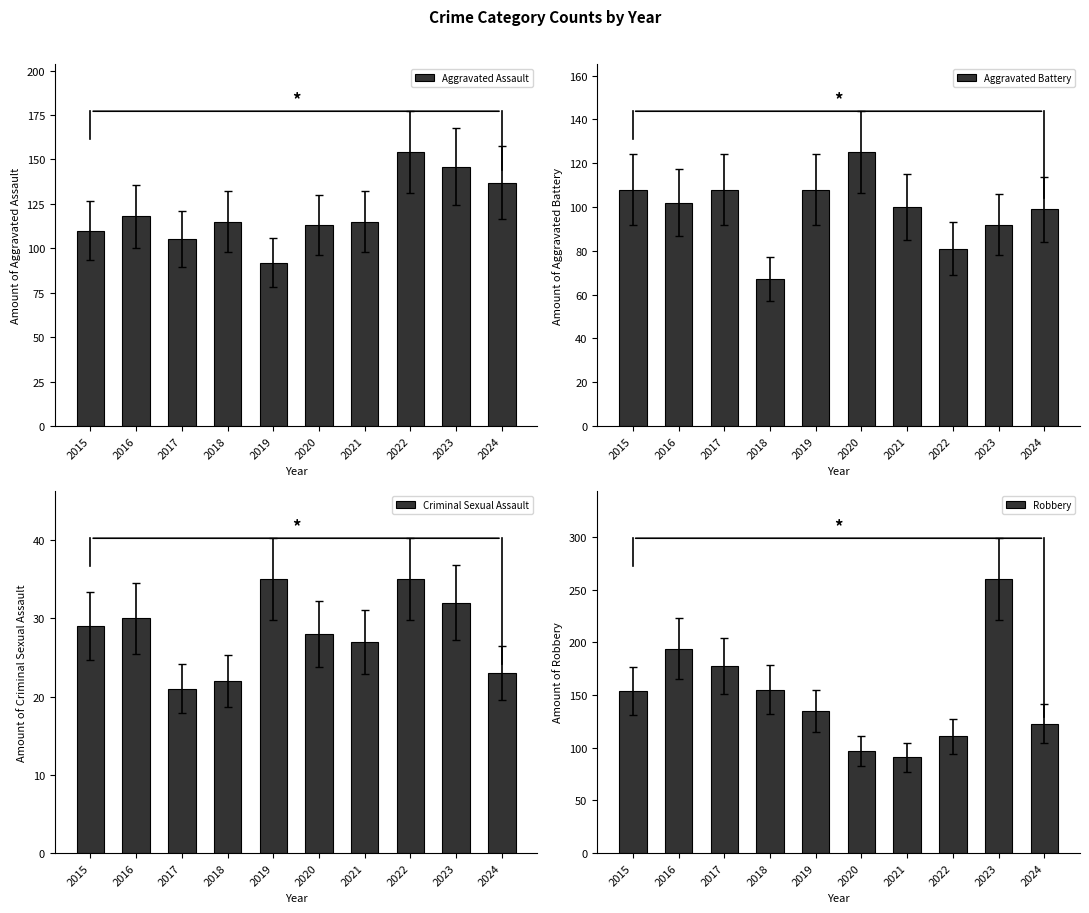

What is the minimum value shown in the chart?

21